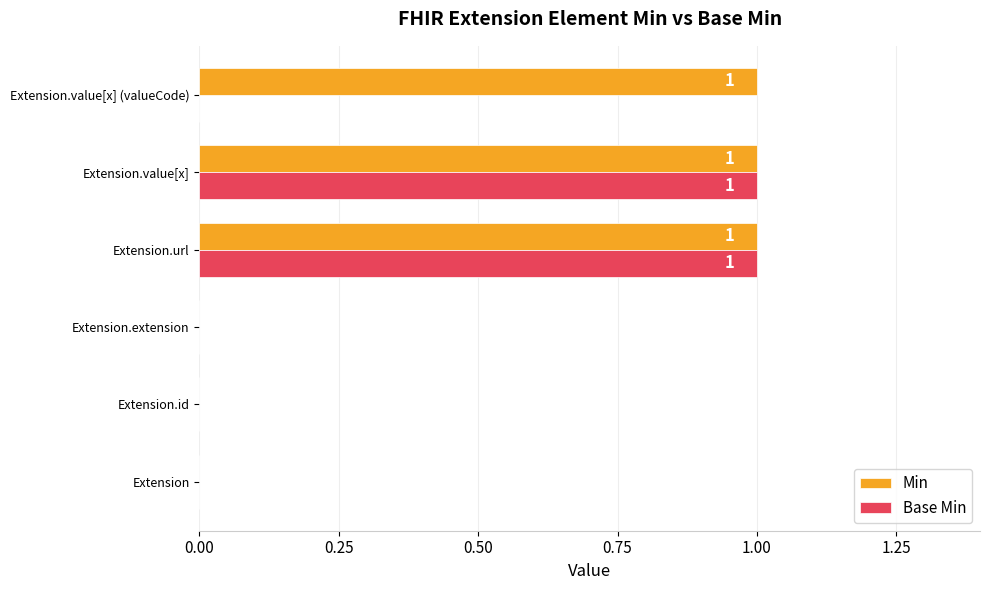

Is it true that Base Min equals 0 at Extension.value[x]?

False